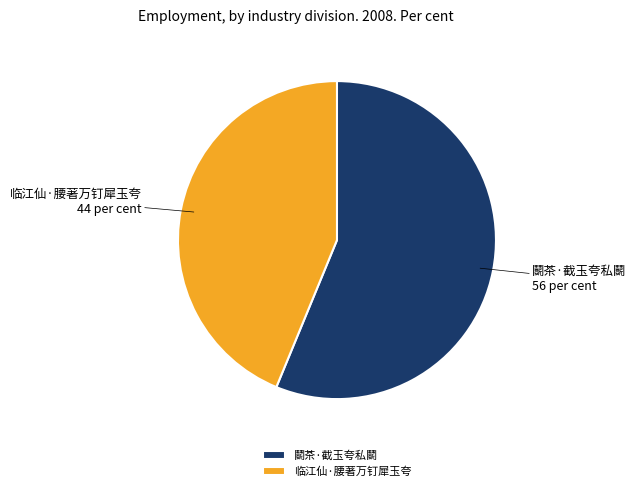

Do 鬭茶·截玉夸私鬭 and 临江仙·腰著万钉犀玉夸 together represent more than half of the pie?

Yes